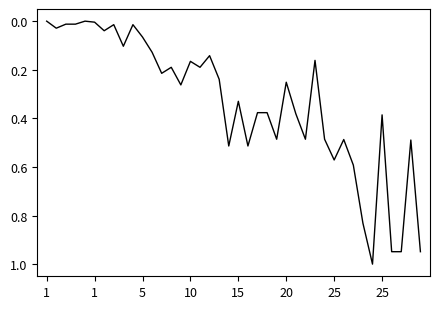

What is the difference between the maximum and minimum values?

1.0